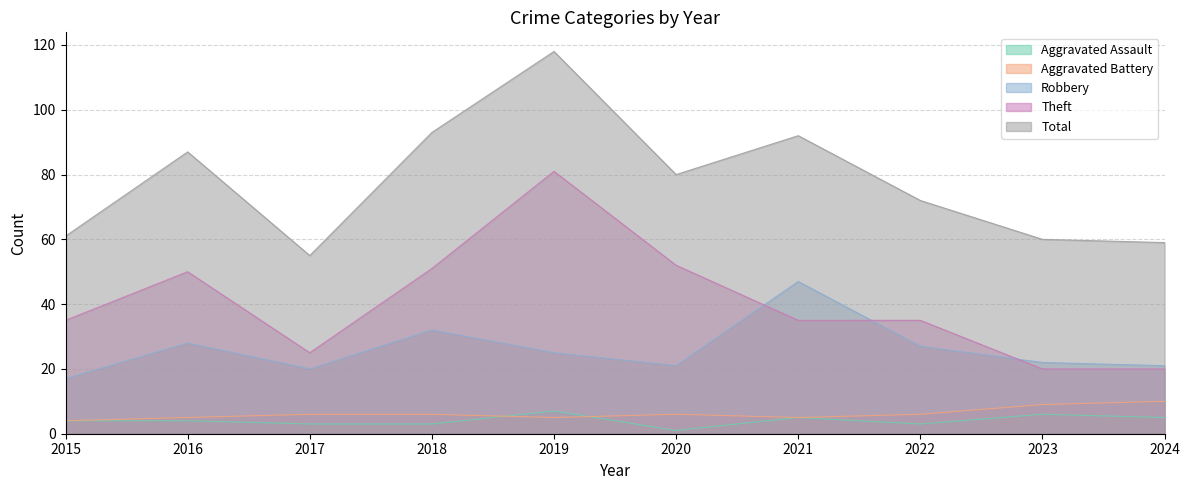

True or false: Total and Theft cross at least once.

False